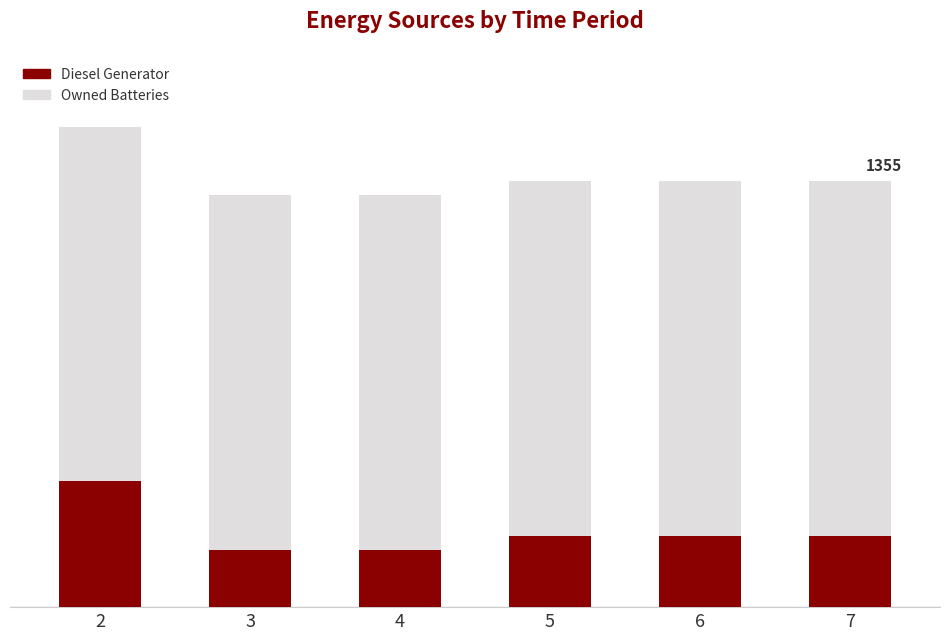

Does the chart contain any negative values?

No